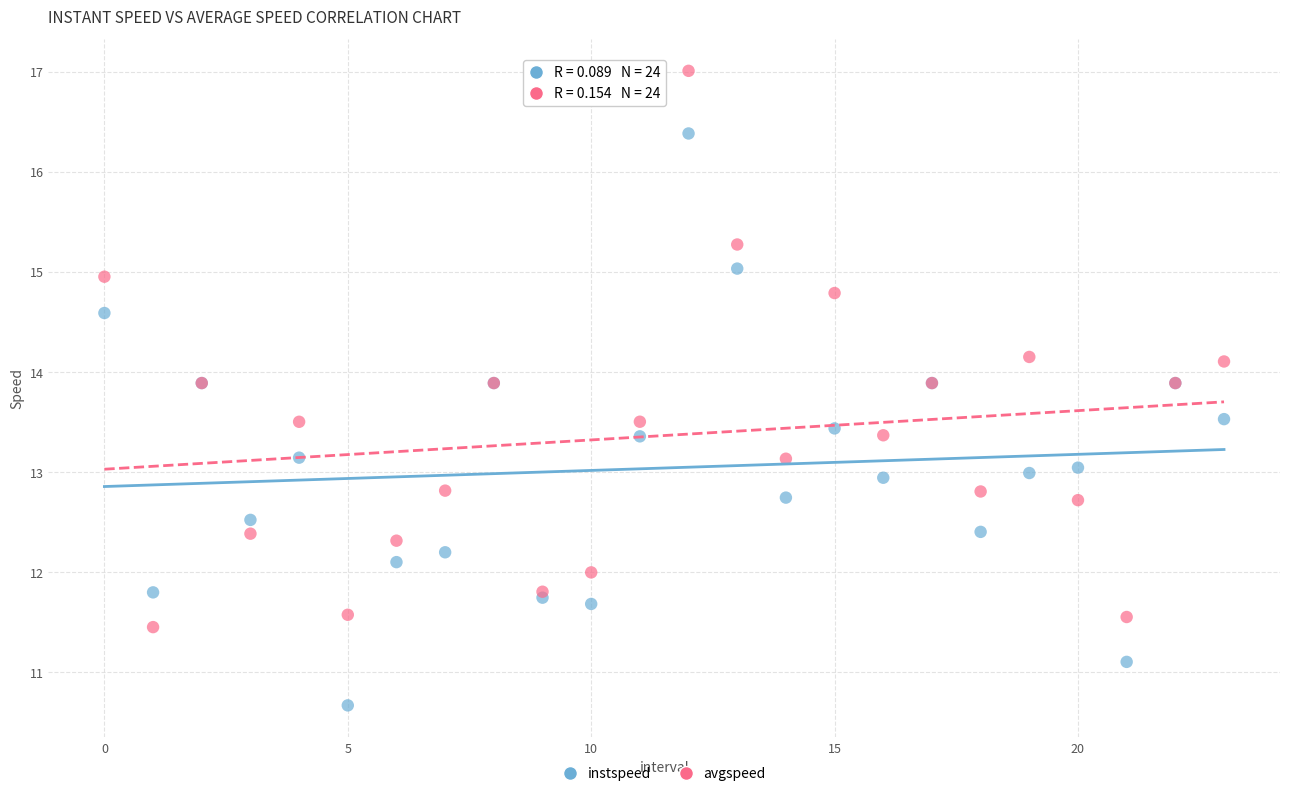

Which series contains the highest Y value?

avgspeed